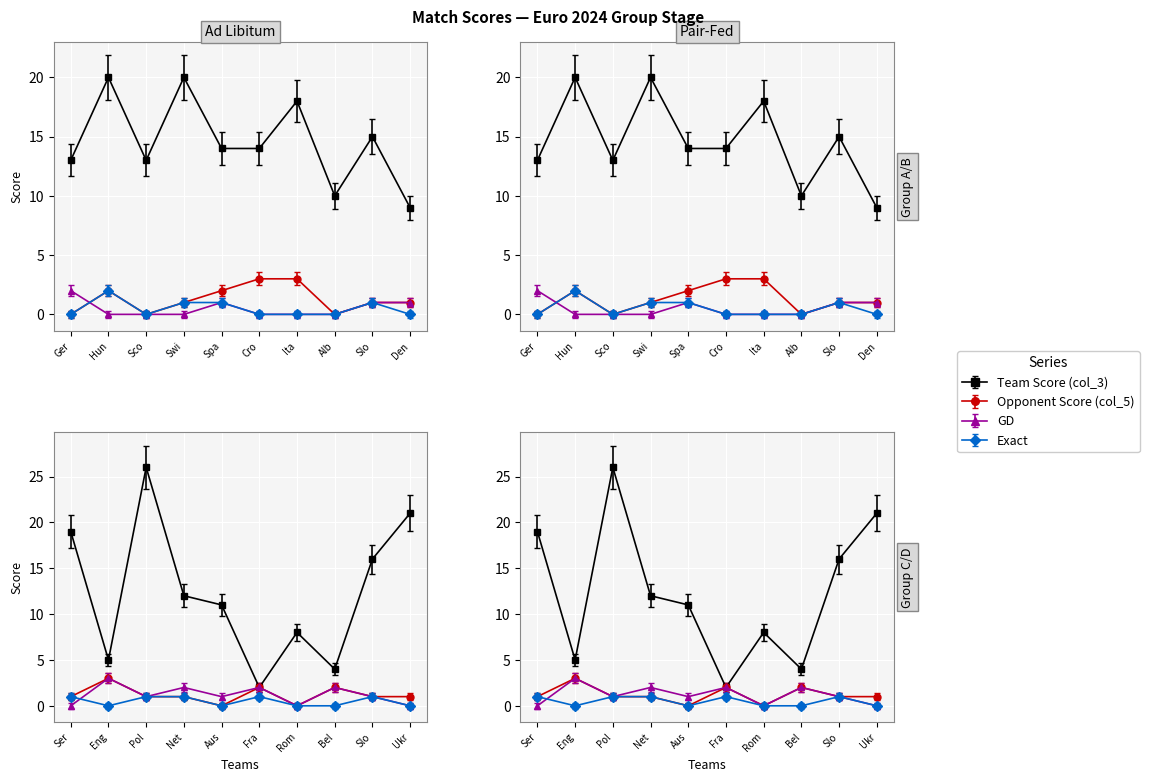

Which category has the highest value in the GD series?

England